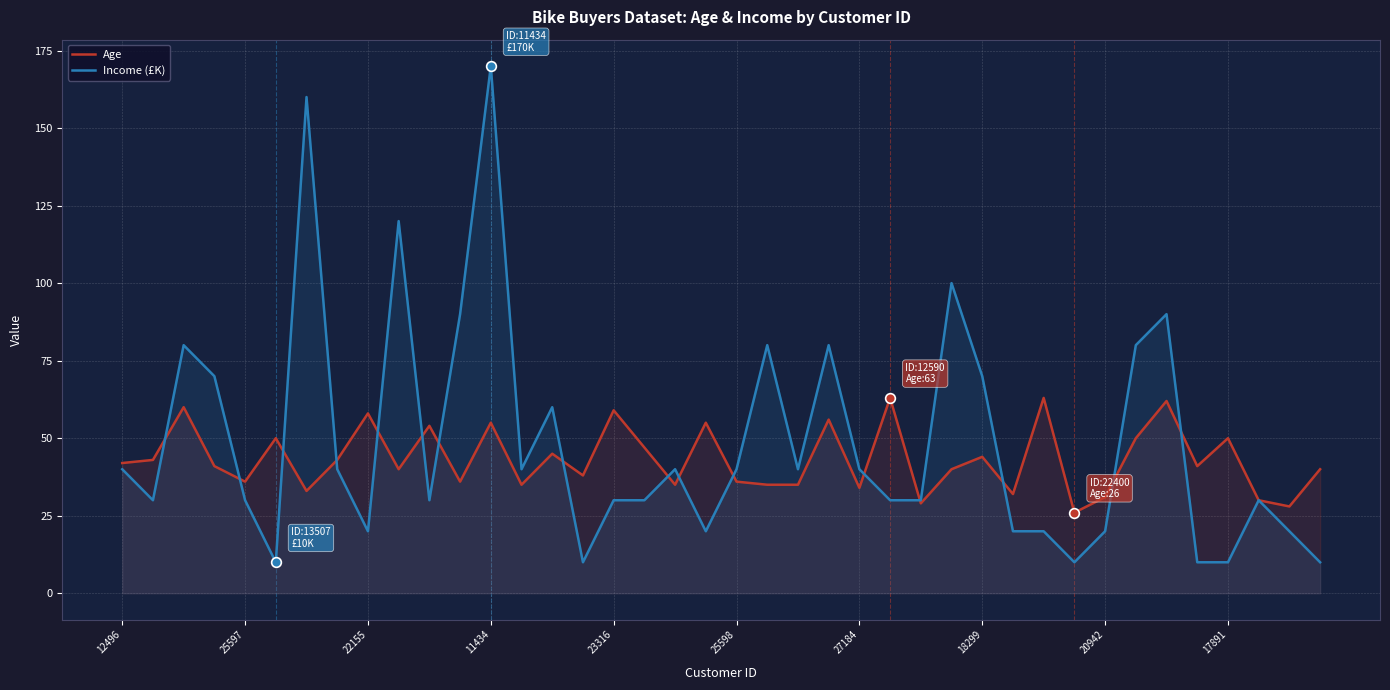

At which category is the sum across all series the highest?

11434